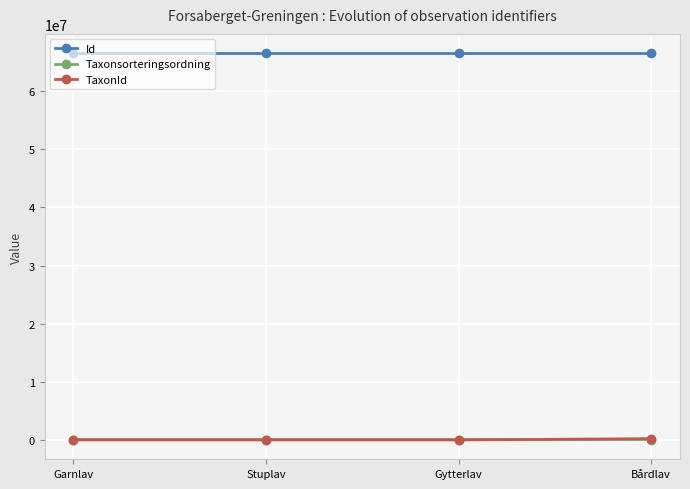

What is the highest value of the Id series?

66506231